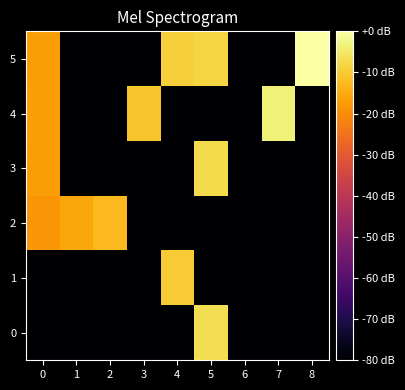

Which series has the widest spread of values?

5